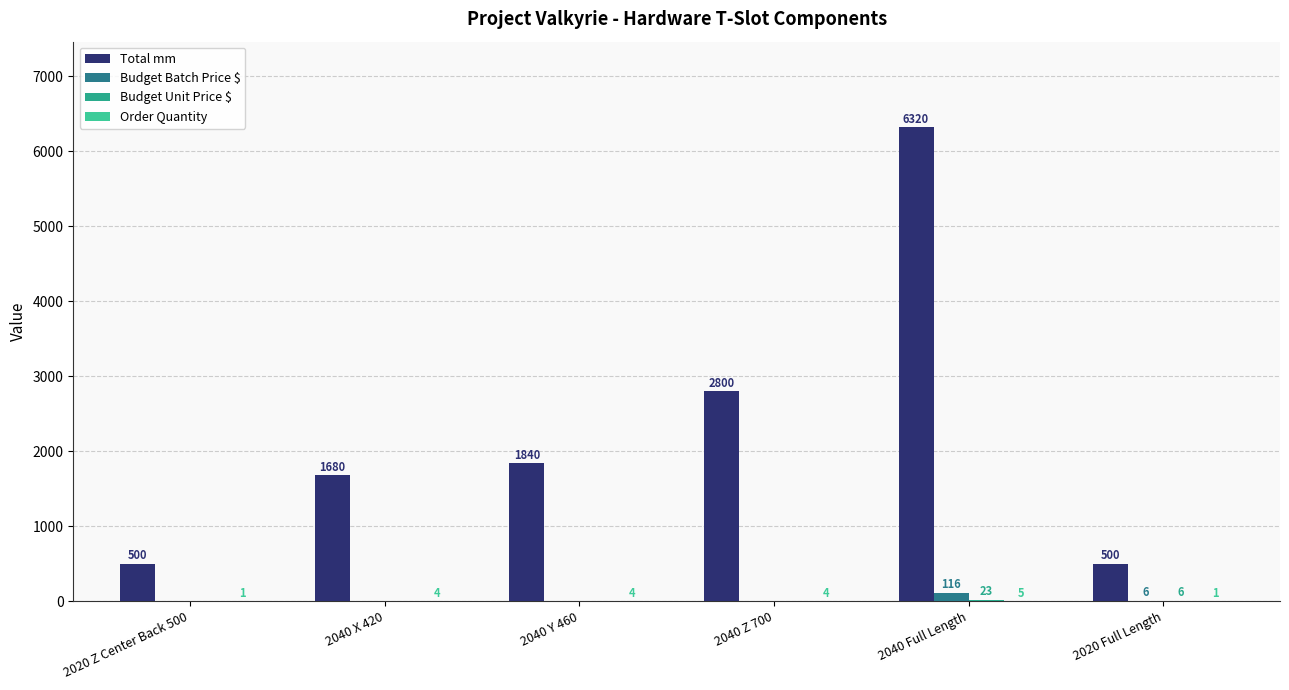

What is the sum of the Total mm values at 2040 Y 460 and 2040 X 420?

3520.0